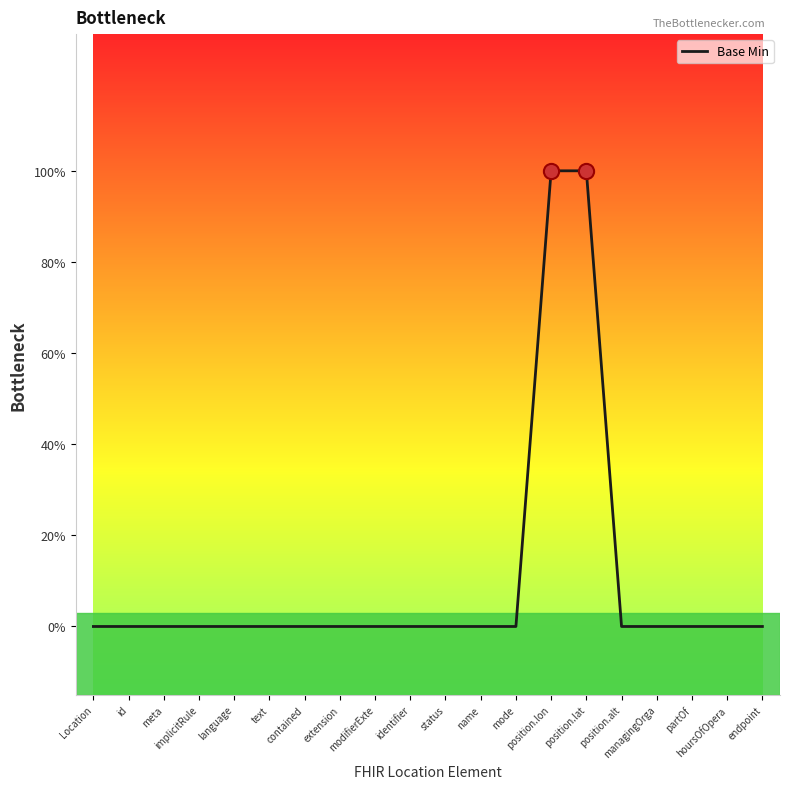

Which has a higher value, meta or id?

meta